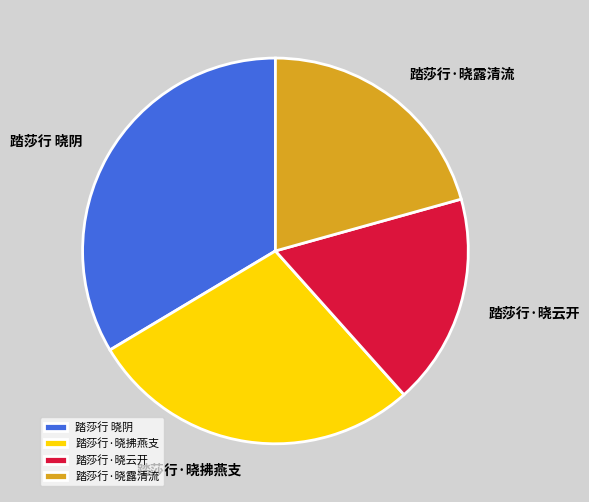

Which slice is the largest?

踏莎行 晓阴